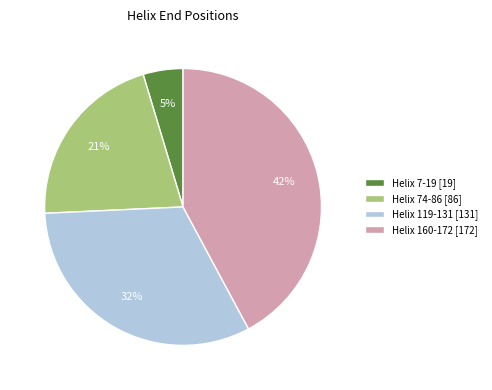

To the nearest percent, what is the combined percentage of Helix 7-19 and Helix 160-172?

47%